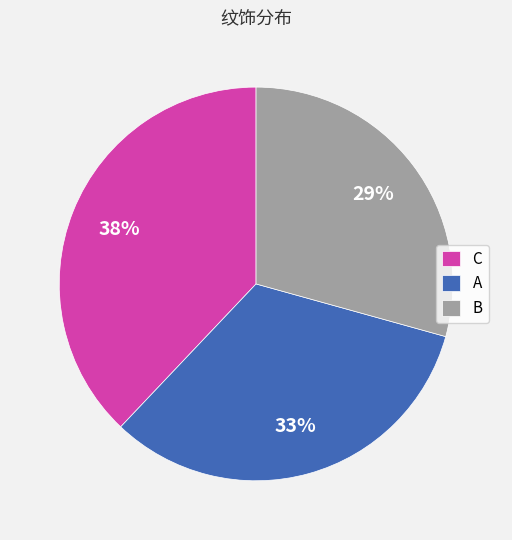

Count the number of slices in the pie.

3